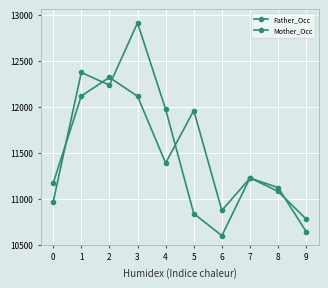

Reading right to left, what are all the values shown in this chart?

Father_Occ: 9=10639.7	8=11119.0	7=11222.4	6=10870.8	5=11956.9	4=11385.9	3=12112.0	2=12317.2	1=12114.5	0=11166.8
Mother_Occ: 9=10775.5	8=11077.7	7=11225.0	6=10596.5	5=10837.1	4=11970.3	3=12909.1	2=12232.5	1=12370.5	0=10961.7